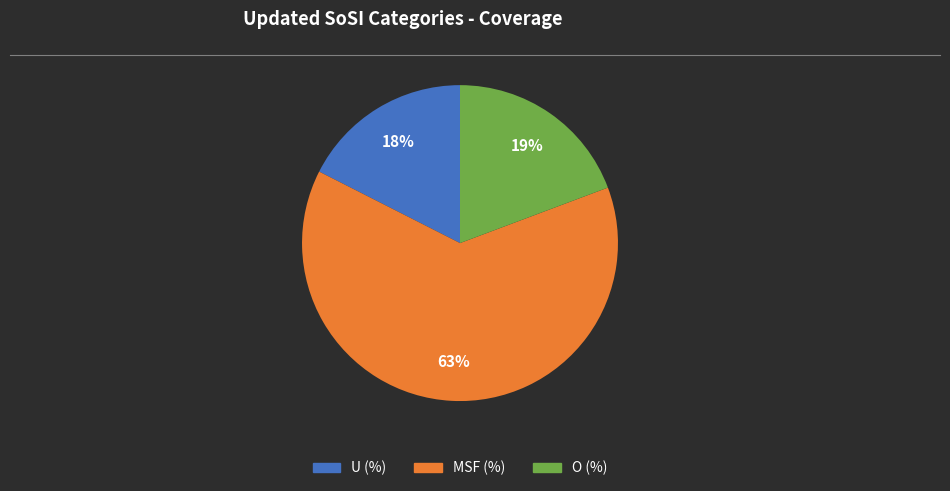

To the nearest percent, what portion does U (%) represent?

18%